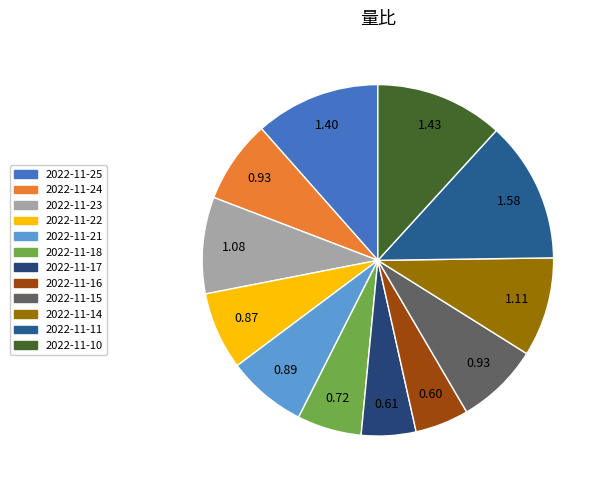

True or false: 2022-11-15 accounts for 14% of the total.

False